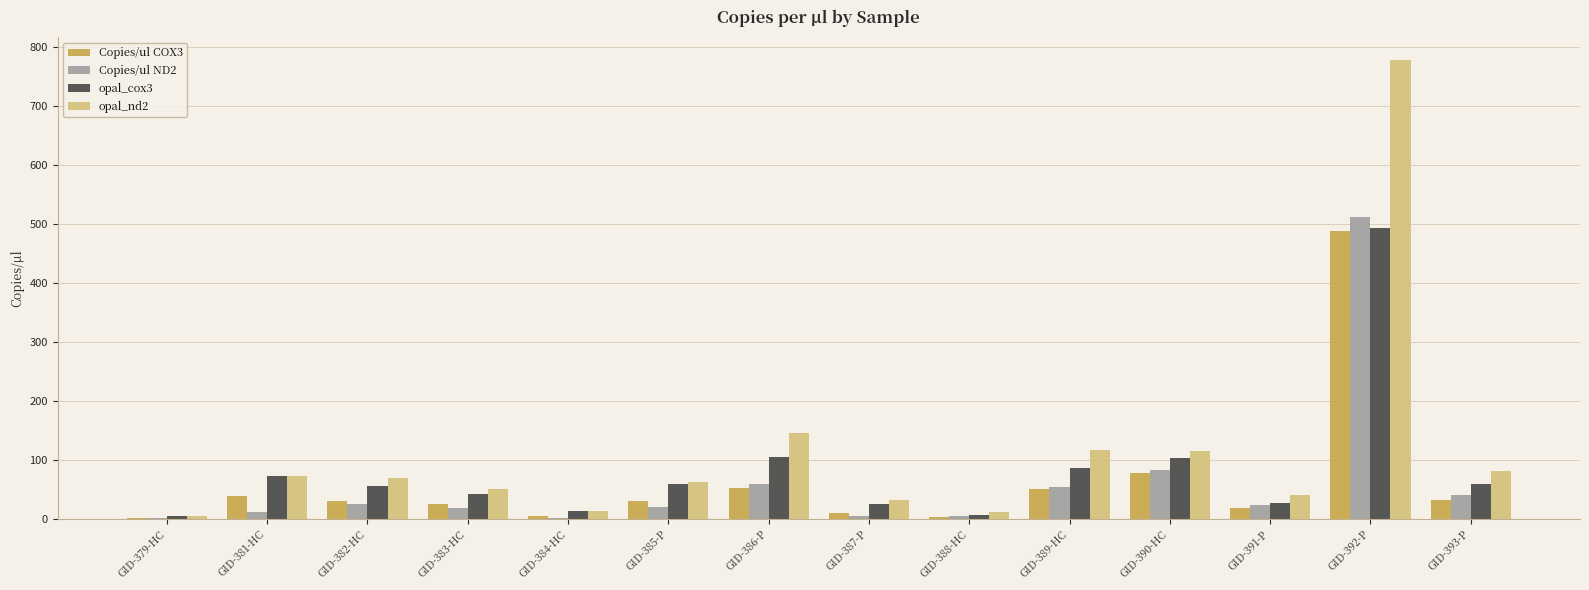

What is the total value across all series at GID-382-HC?

181.4